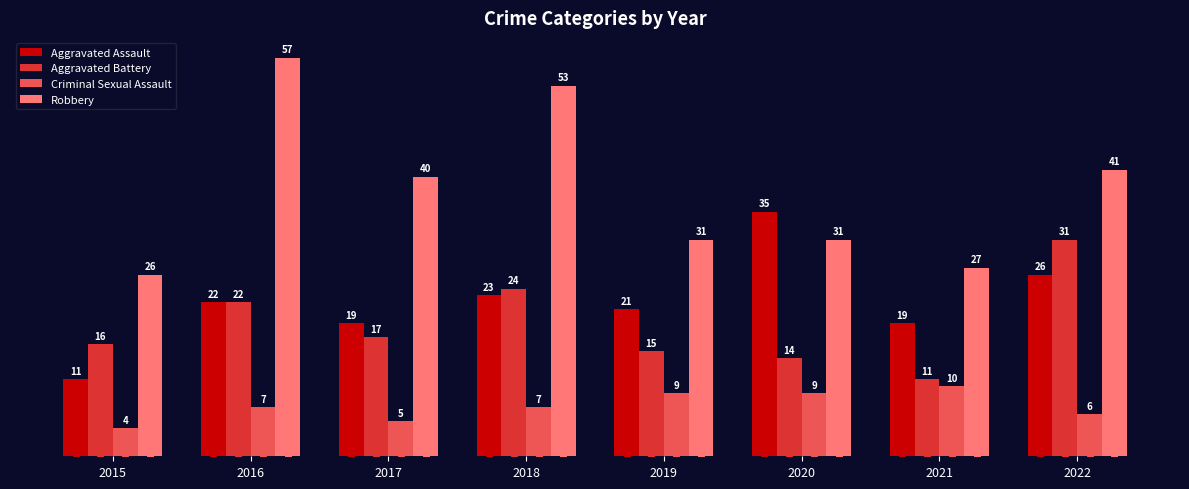

The Robbery series shows 41 at 2015. True or false?

False